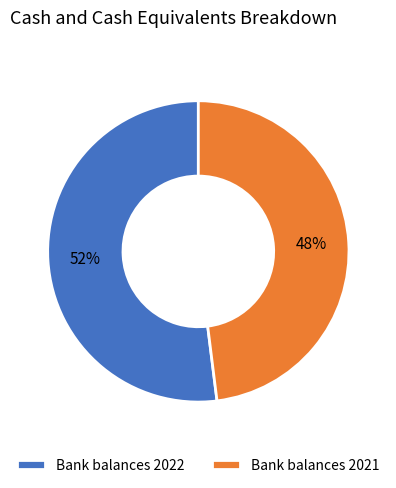

How many segments does this pie chart have?

2